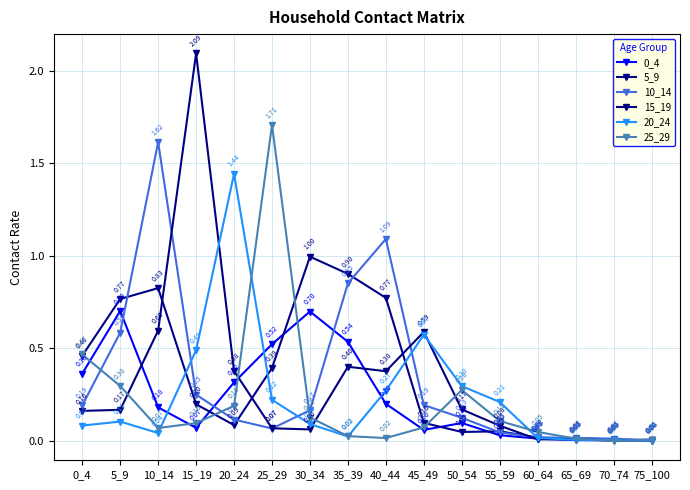

How many times do 0_4 and 15_19 cross each other?

6